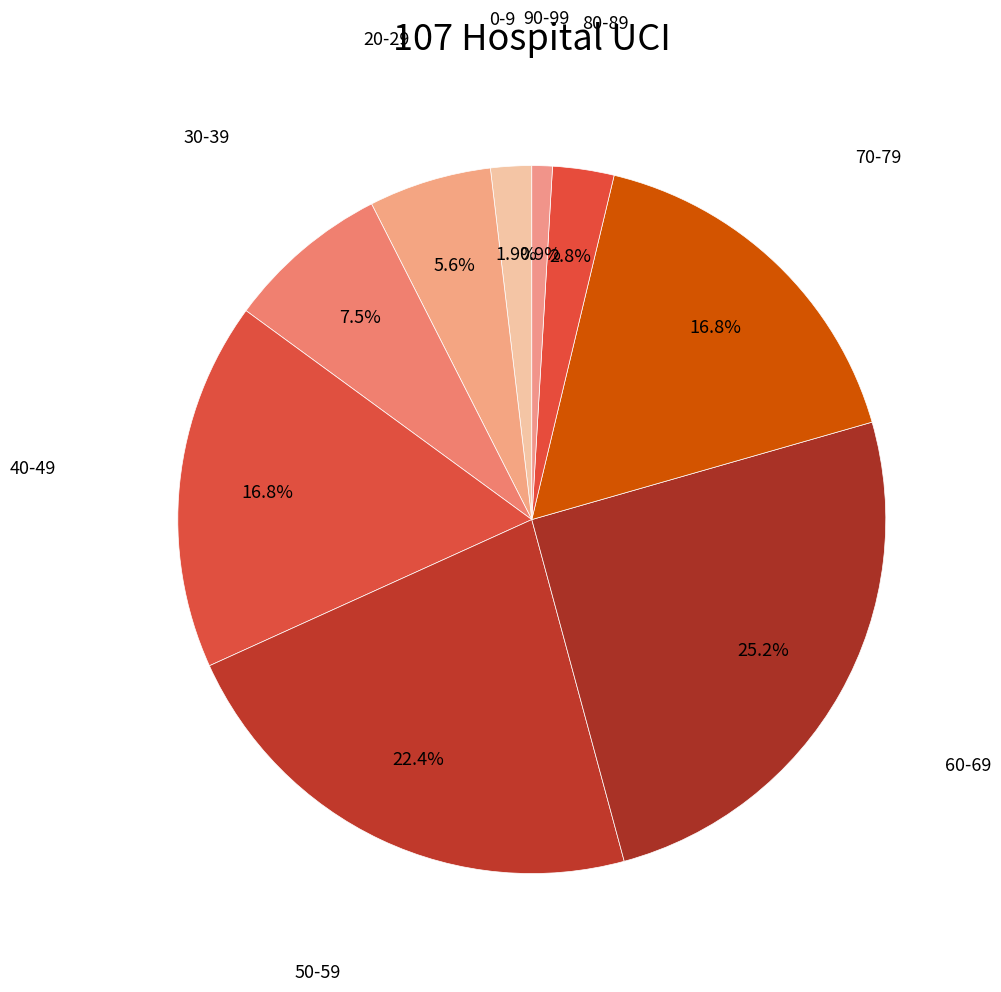

The 60-69 slice represents 25% of the pie. True or false?

True